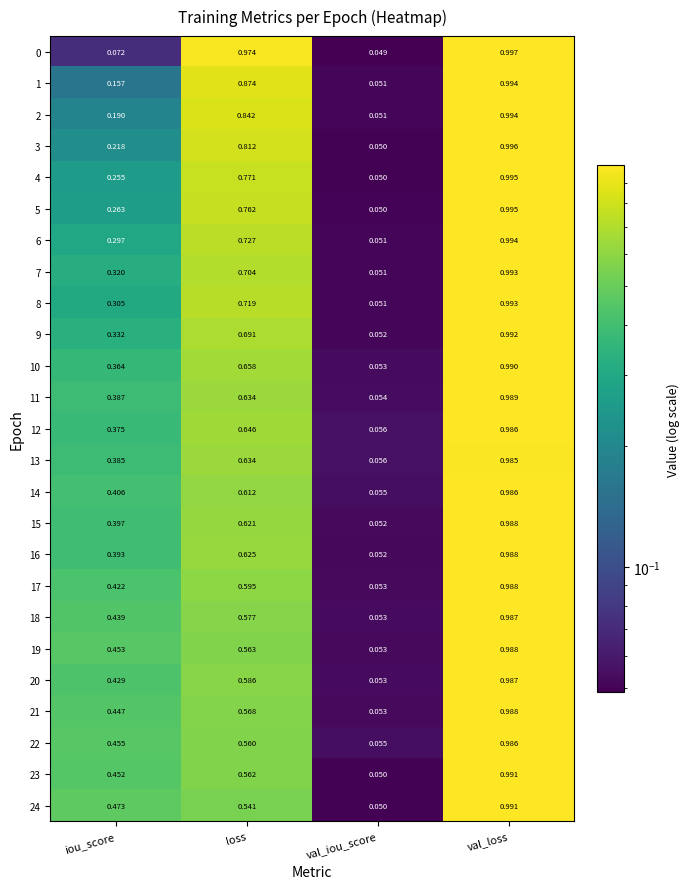

Which label corresponds to the smallest value in the chart?

val_iou_score